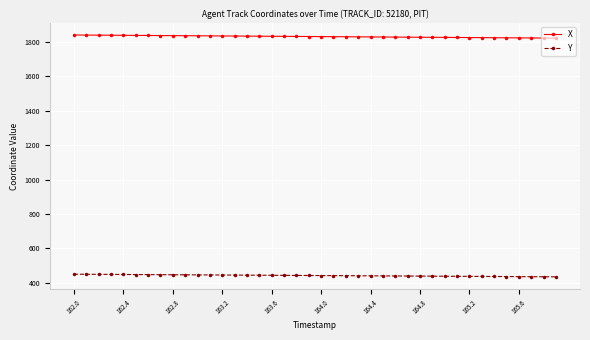

What are all the series names shown in the legend?

X, Y